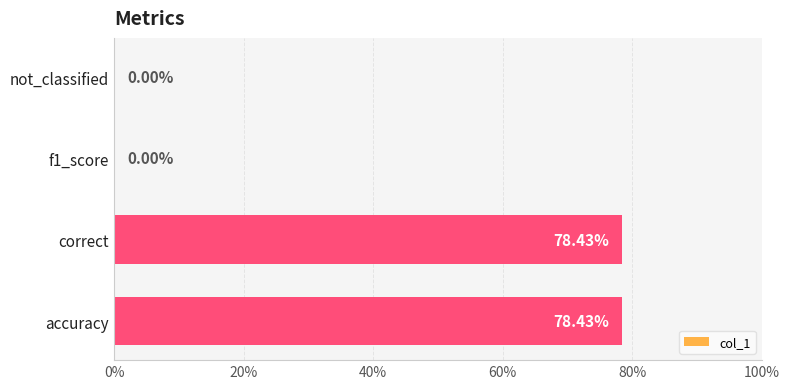

What is the average value?

0.4